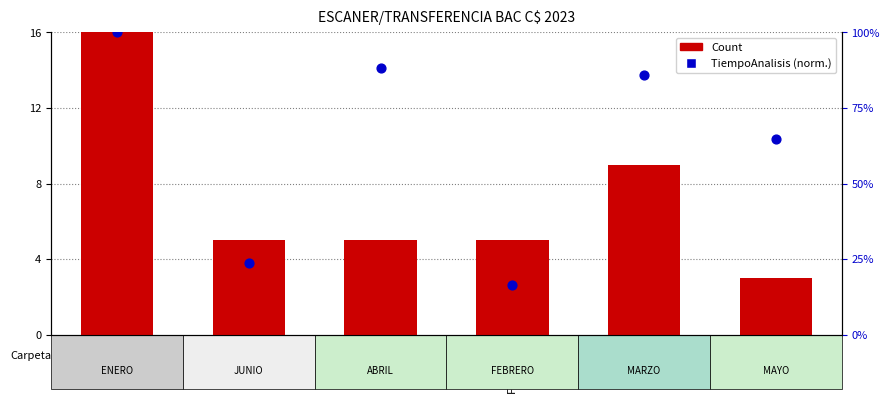

At which category is the sum across all series the highest?

ENERO